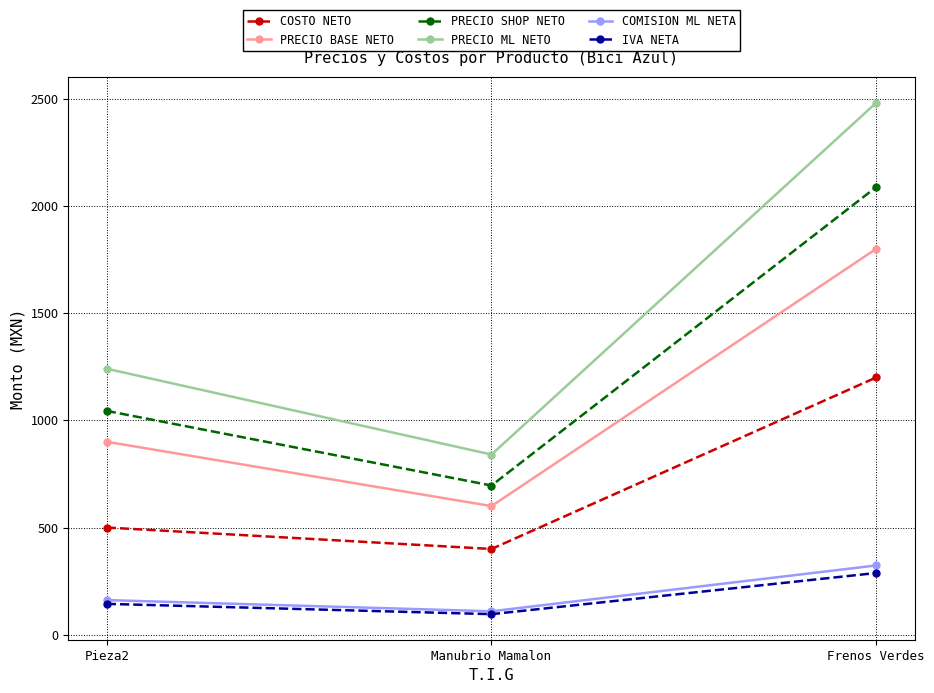

What position from the left is Manubrio Mamalon?

2